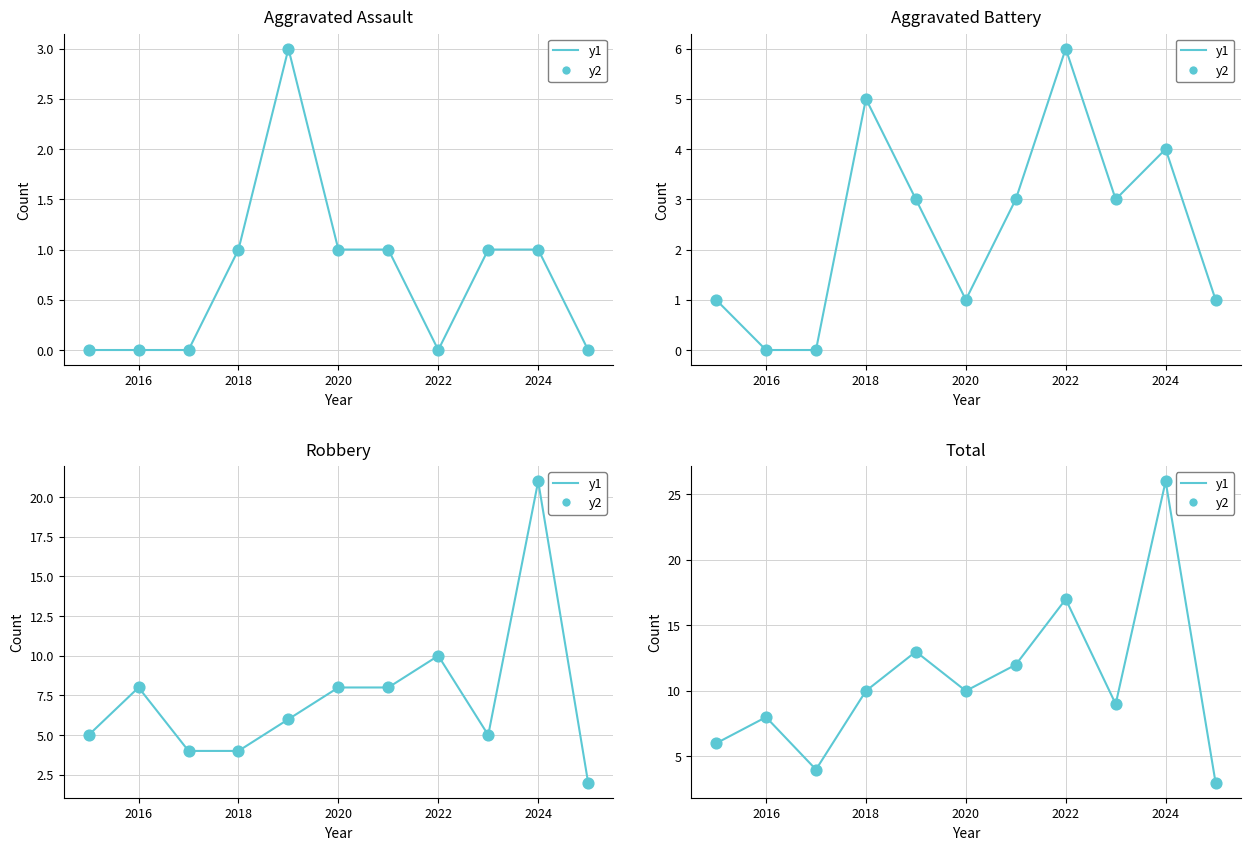

At which category is the sum across all series the highest?

2024